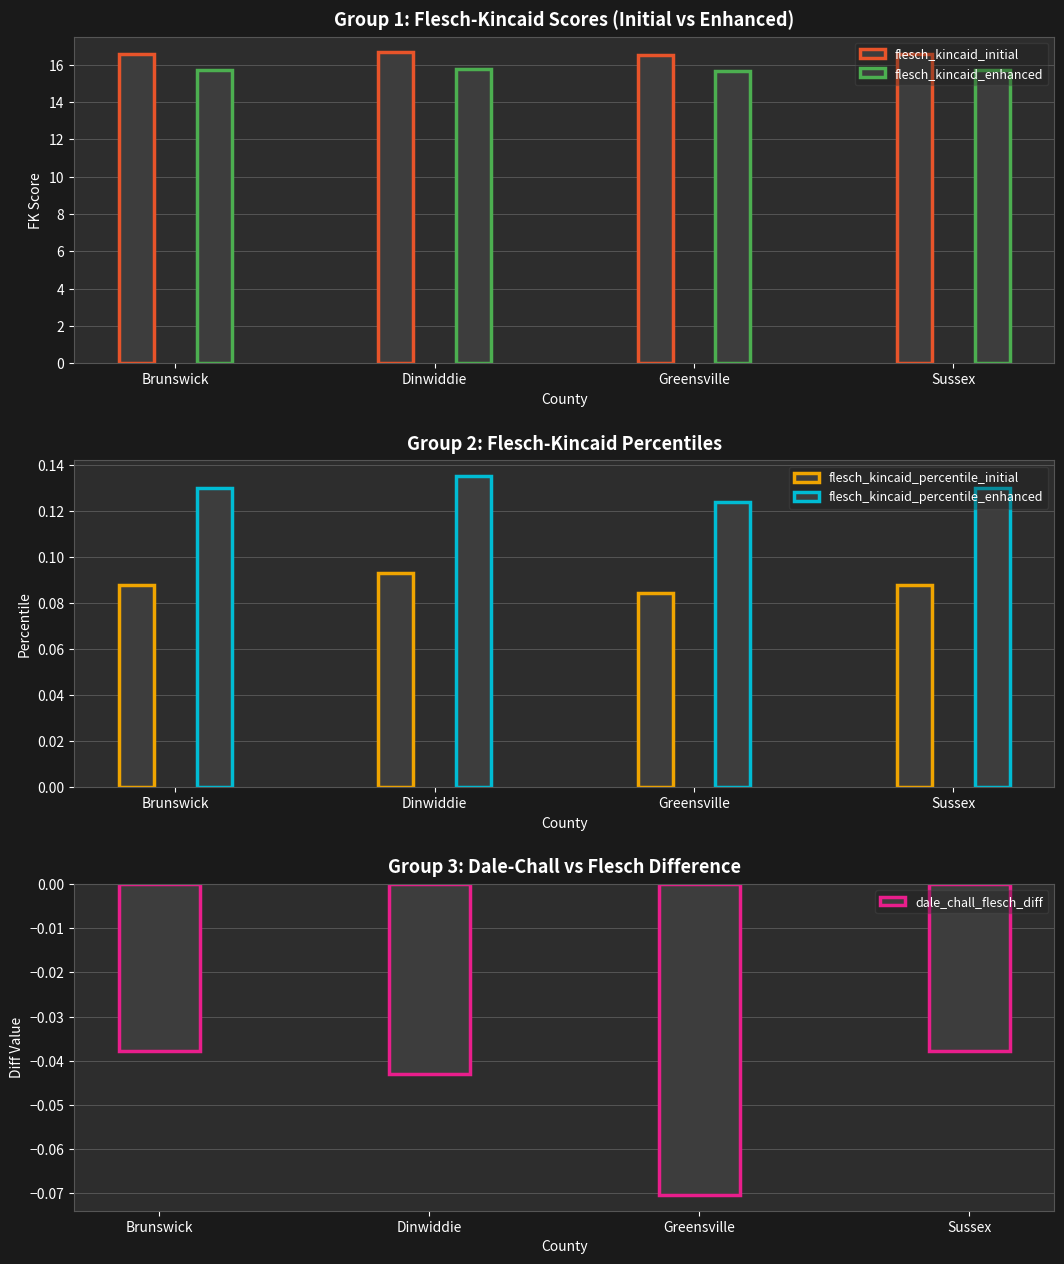

At which category is the sum across all series the highest?

Dinwiddie